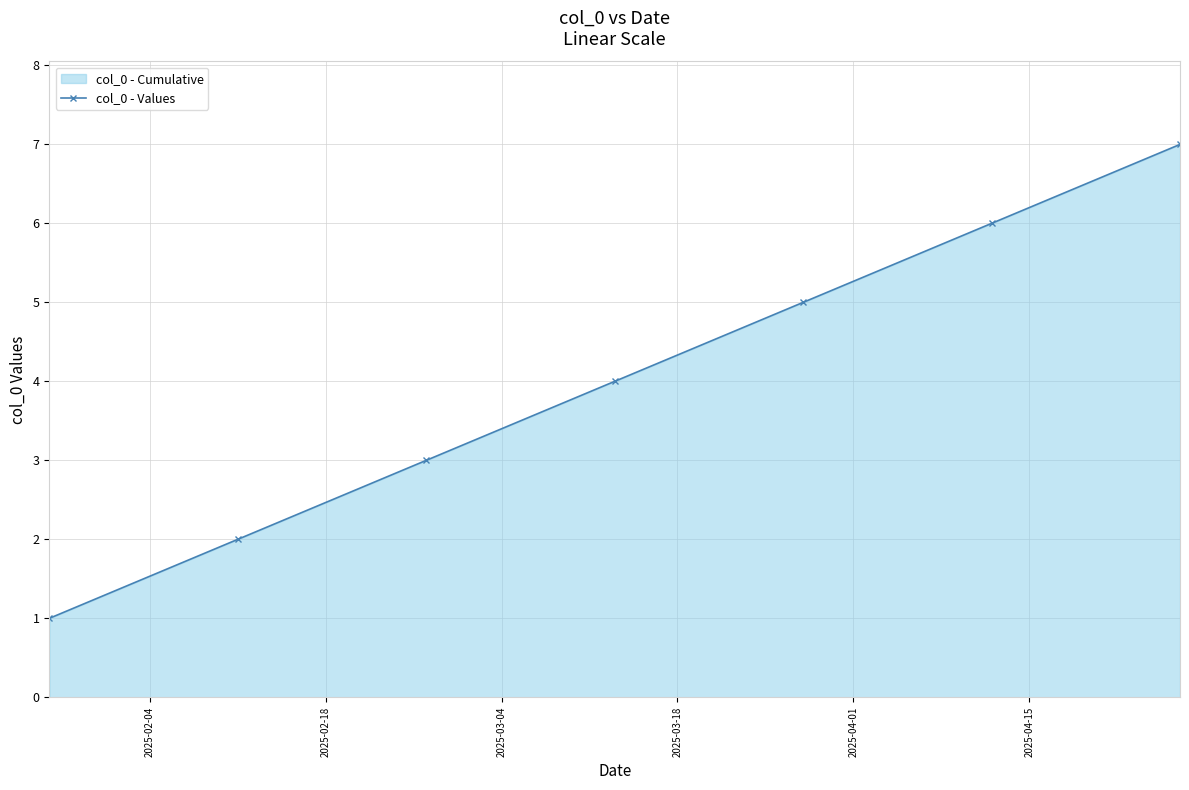

What is the difference between the maximum and minimum values?

6